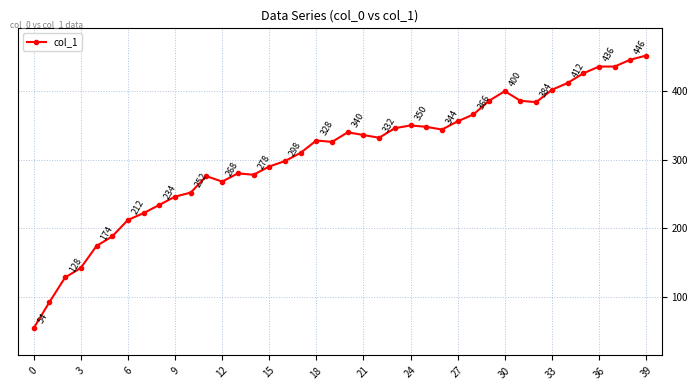

Reading right to left, transcribe all the data shown in this chart.

452	446	436	436	426	412	402	384	386	400	386	366	356	344	348	350	346	332	336	340	326	328	310	298	290	278	280	268	276	252	246	234	222	212	188	174	142	128	92	54